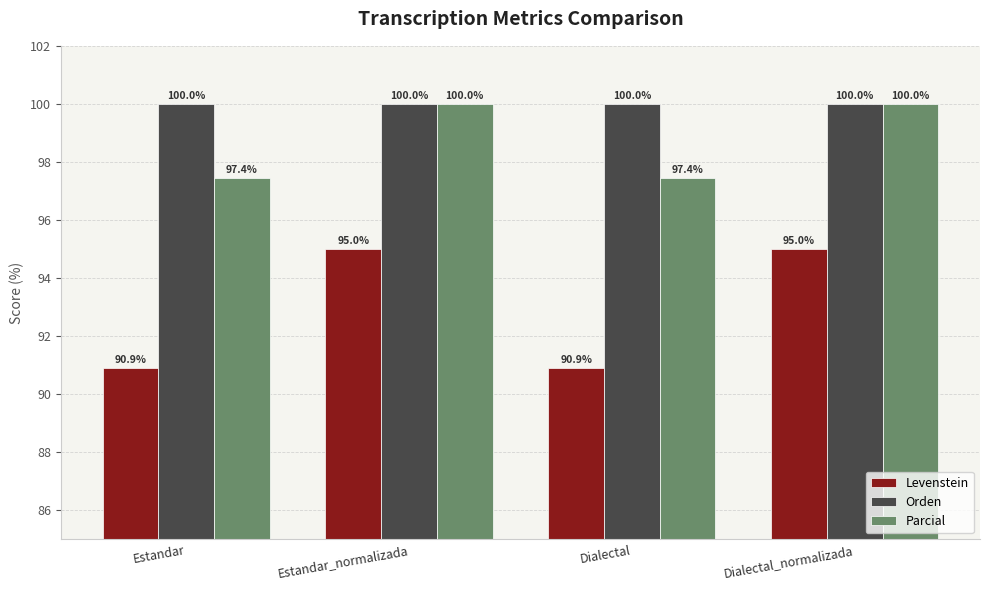

What is the average value of the Levenstein series?

93.0